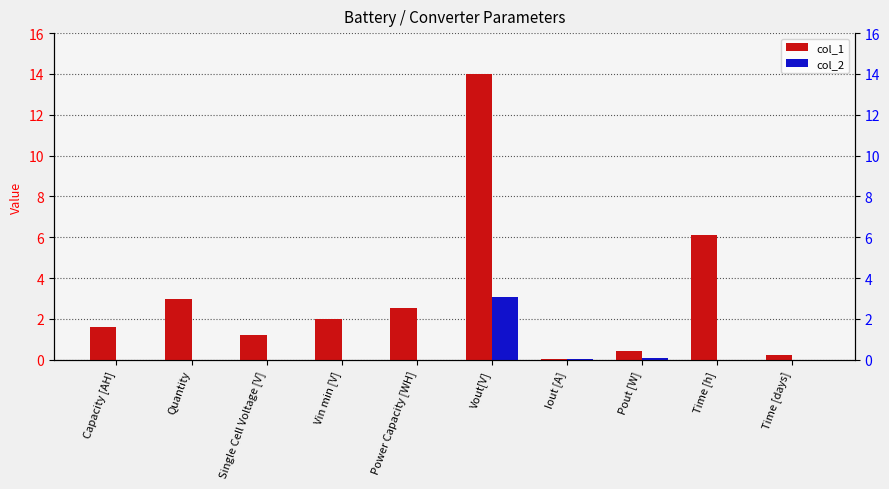

The col_2 series shows -2.0 at Single Cell Voltage [V]. True or false?

False